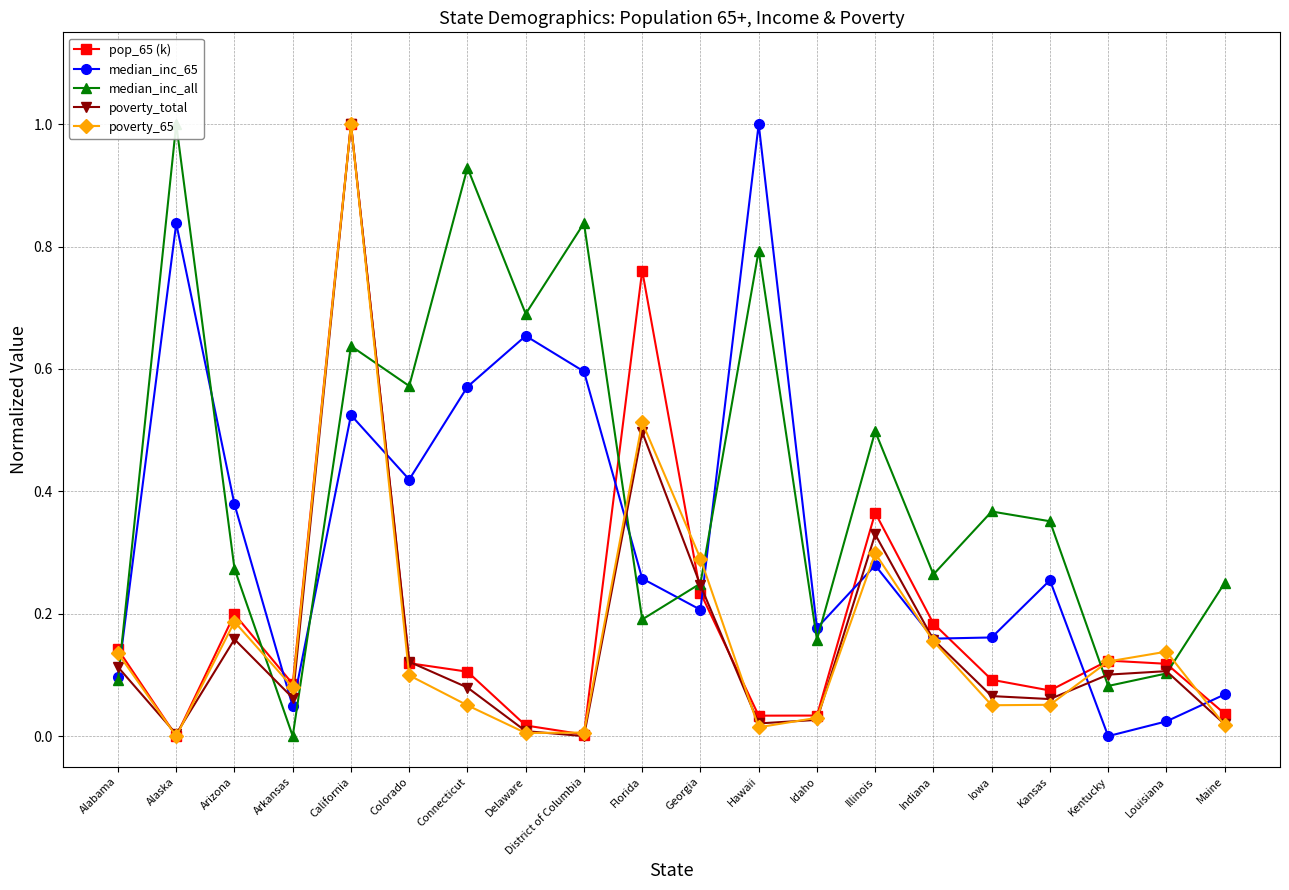

Rank the series at Delaware from highest to lowest value.

median_inc_all, median_inc_65, pop_65 (k), poverty_total, poverty_65